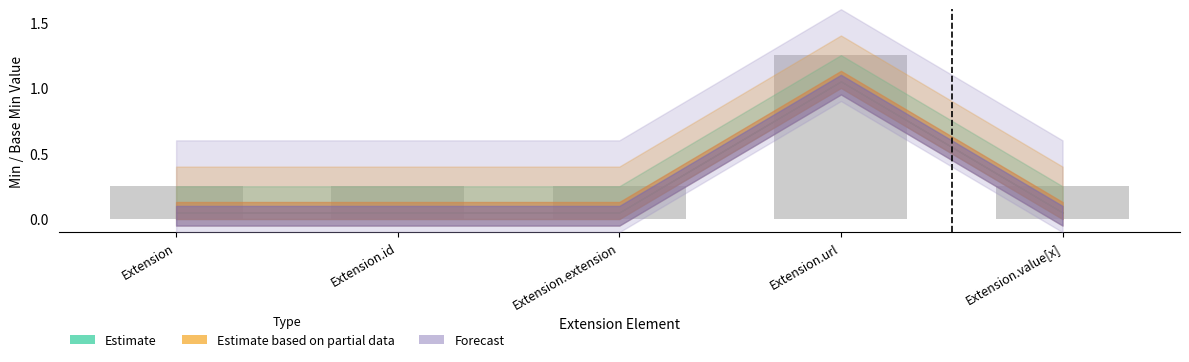

What position from the left is Extension.extension?

3